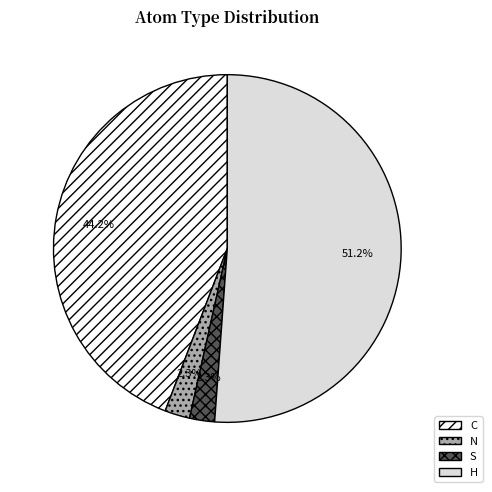

Is there any slice that represents more than half of the pie?

Yes